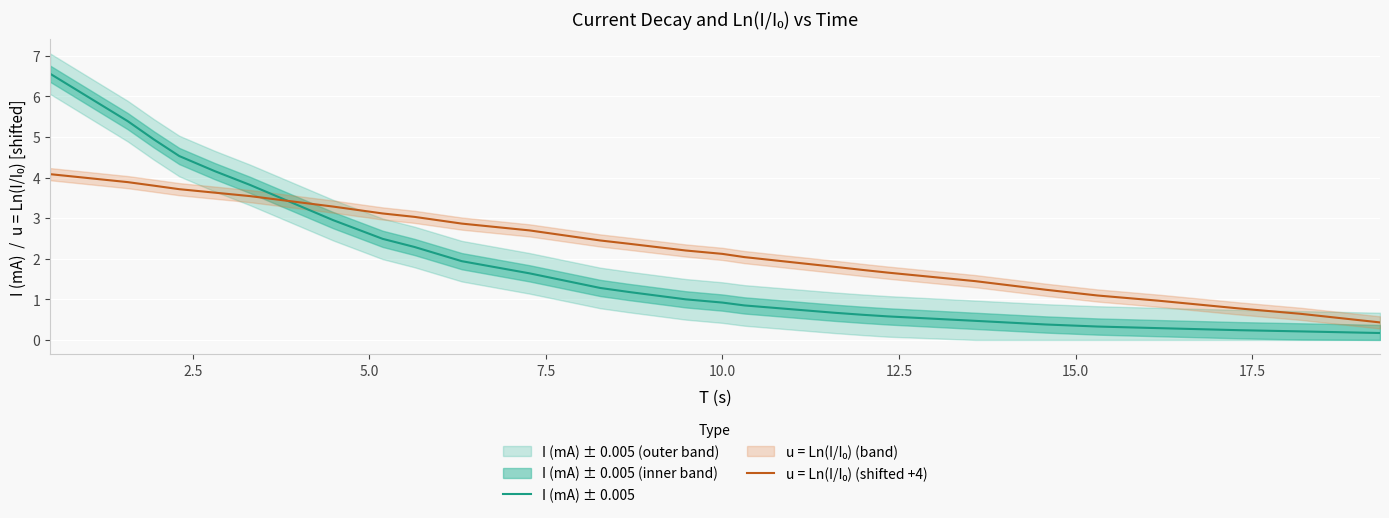

True or false: I (mA) ± 0.005 and u = Ln(I/I₀) (shifted +4) intersect in this chart.

True